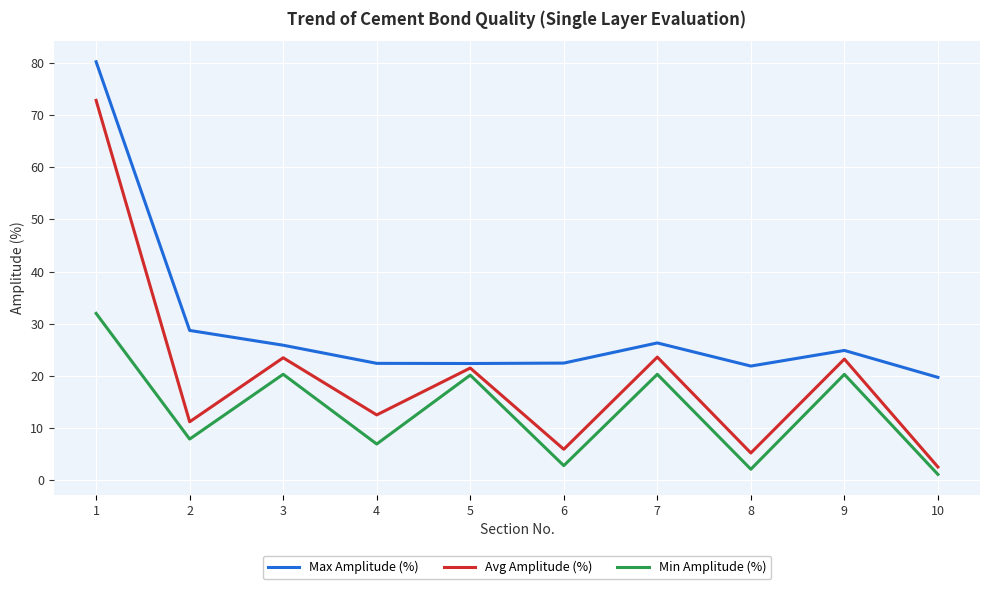

Which series has the widest spread of values?

Avg Amplitude (%)